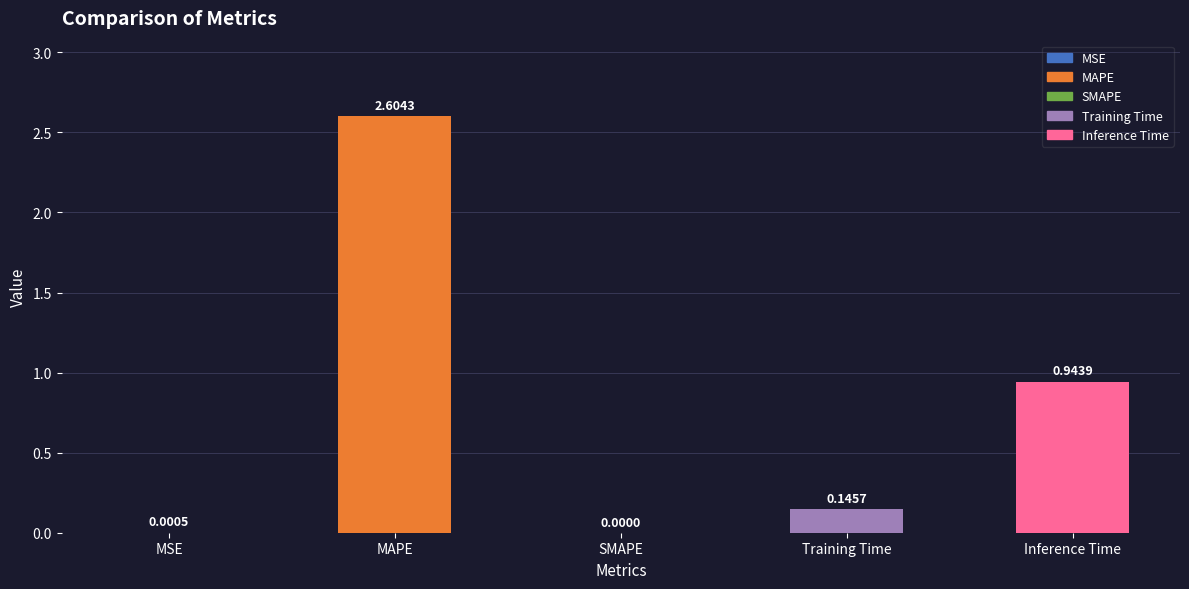

The value at Inference Time is 0.4. True or false?

False